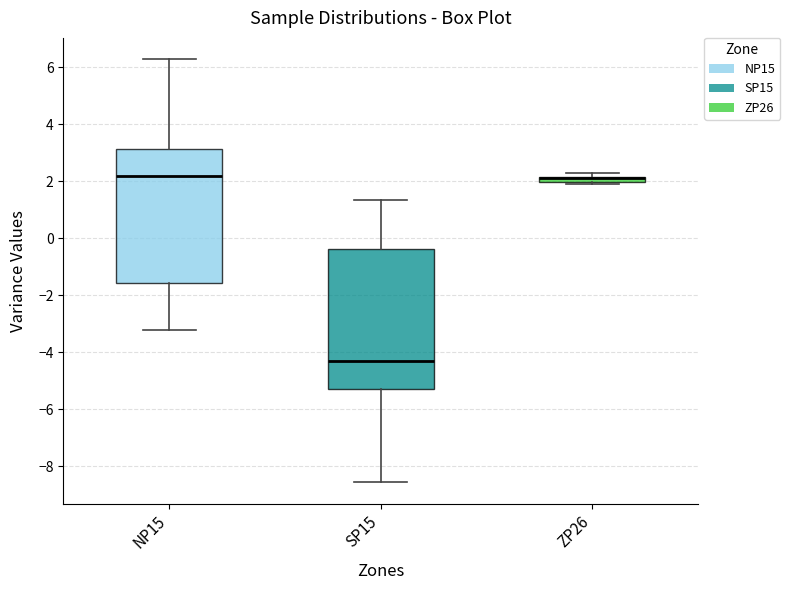

Where does the upper whisker of the box for SP15 end on the y-axis? The values are not printed on the chart, so give them approximately, as read against the axis.

1.4